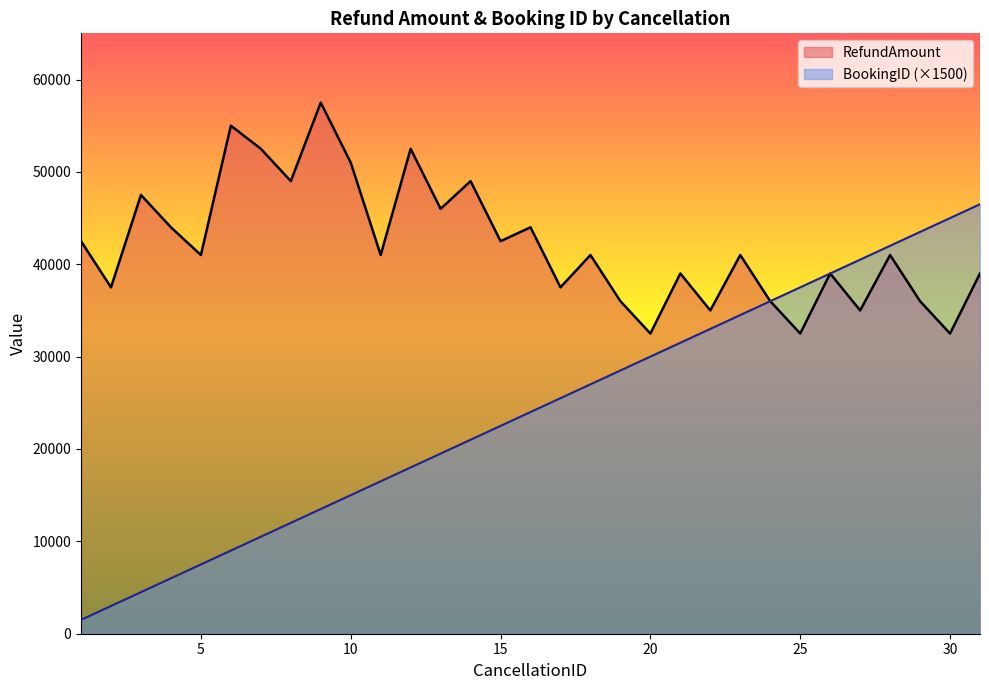

Between 1 and 22, which is larger?

1